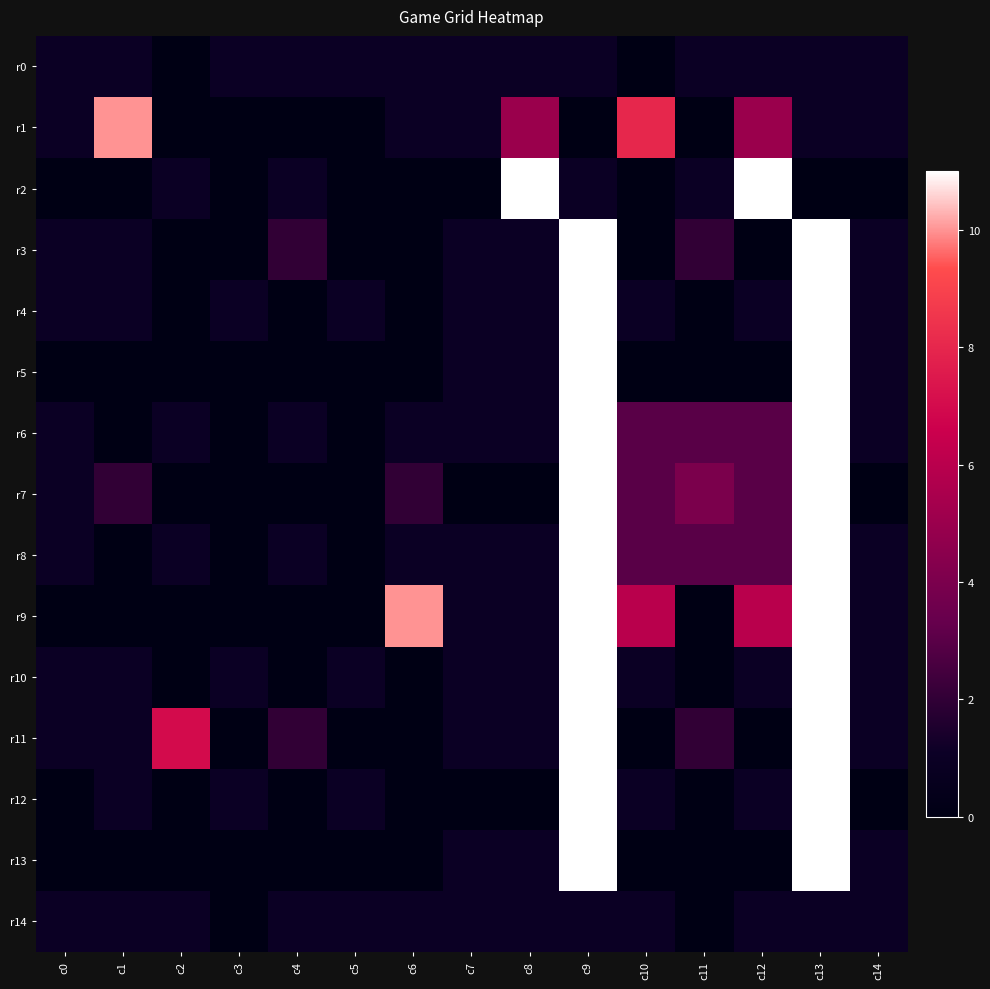

Count the number of categories in the chart.

15